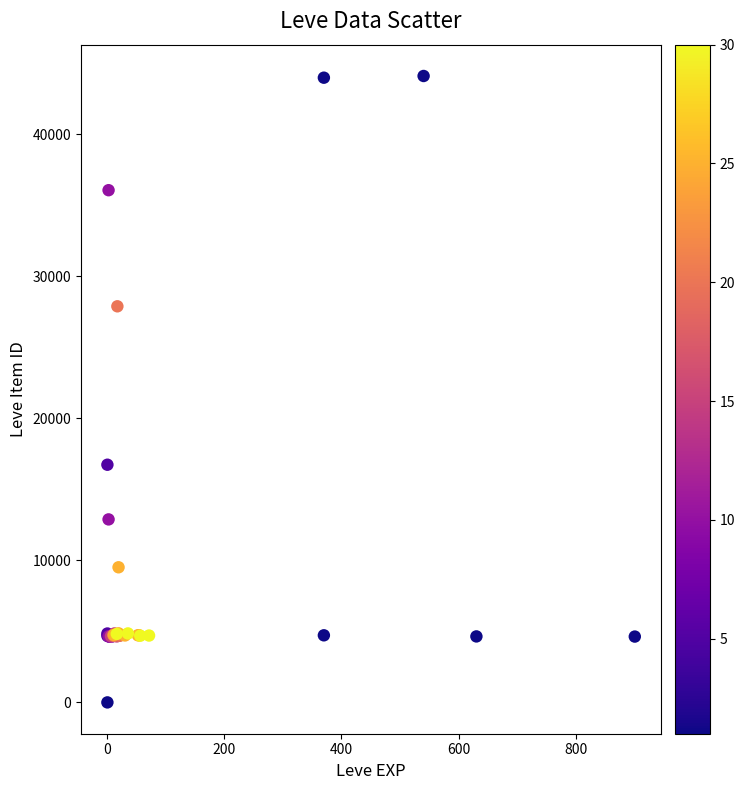

What Y value in the scatter plot is closest to 22050?

16734